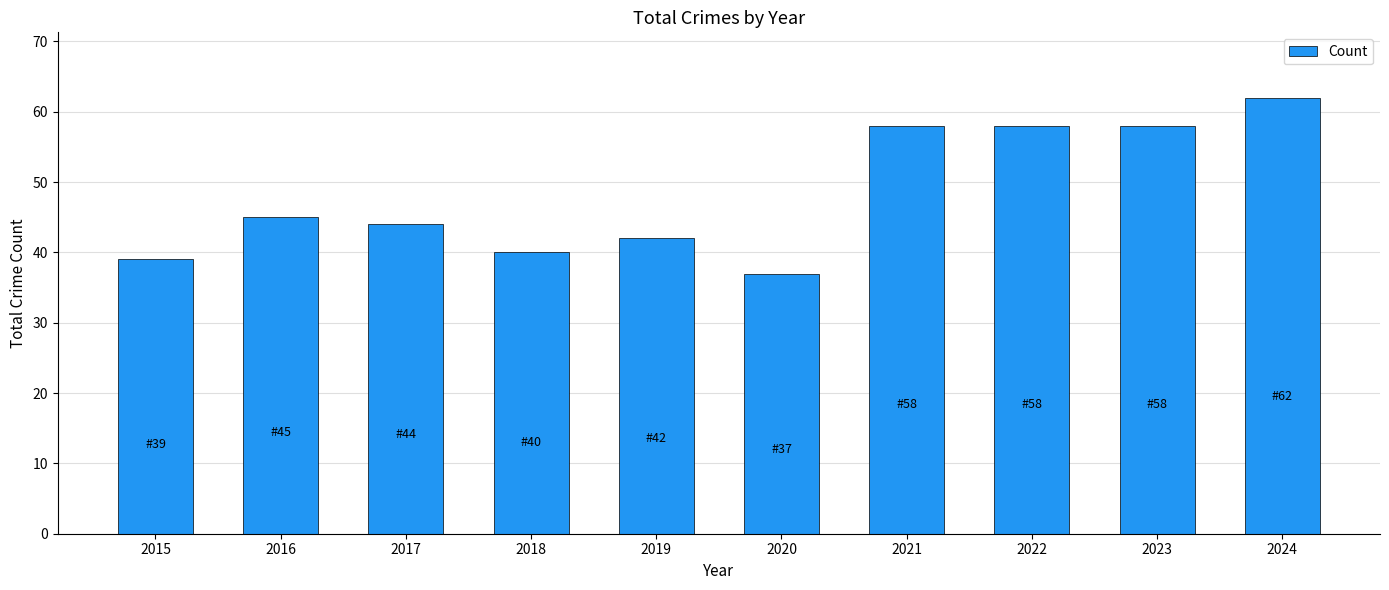

The chart shows a value of 62 at 2024. True or false?

True